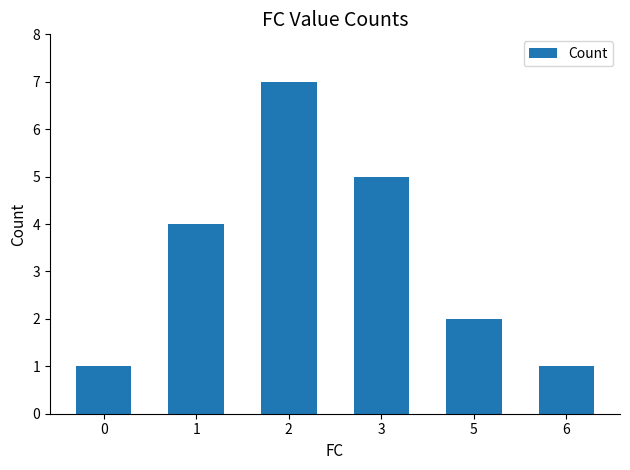

True or false: the data shows 7 at 2.

True